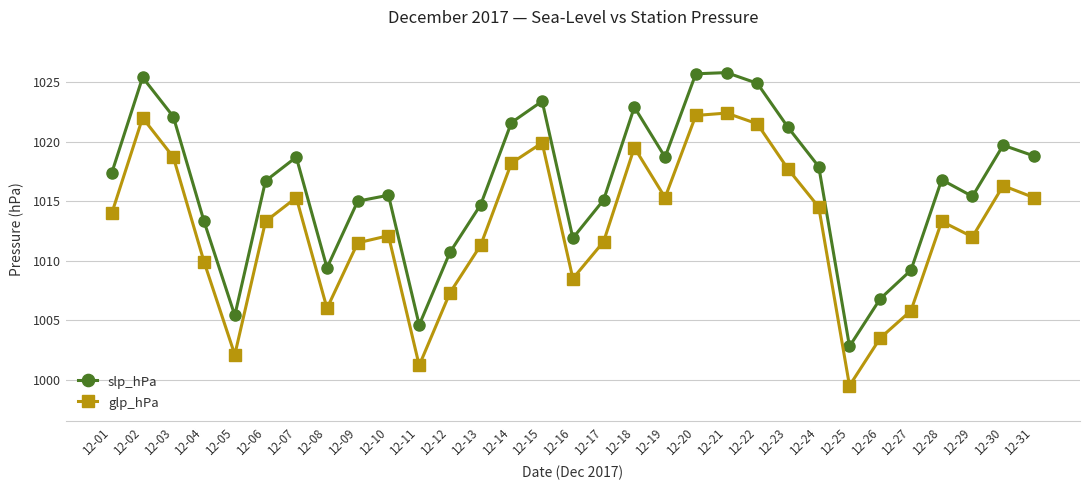

How many interior local peaks does the glp_hPa series have?

8